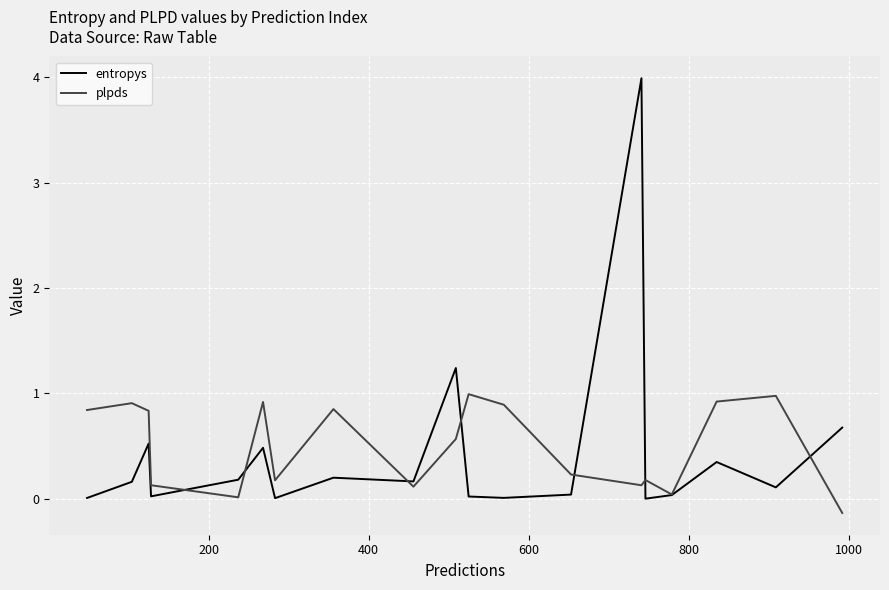

What is the greatest value displayed?

4.0